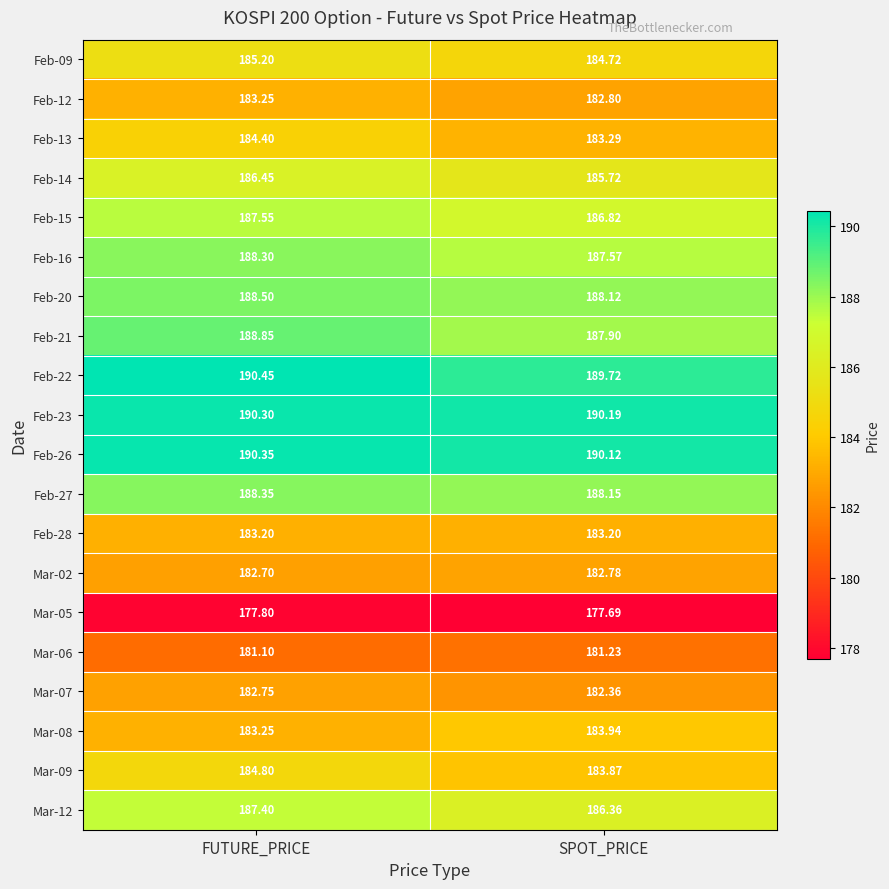

How many series are shown in this chart?

20